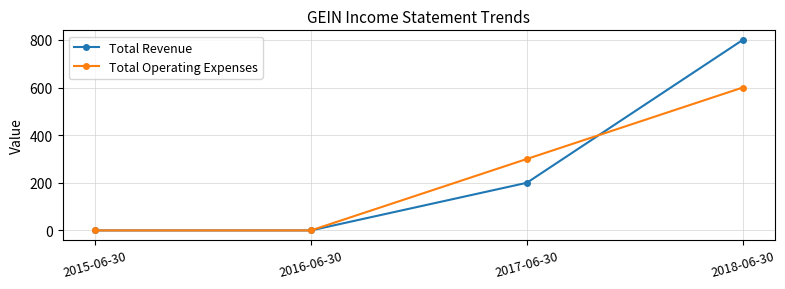

At which category is the sum across all series the highest?

2018-06-30